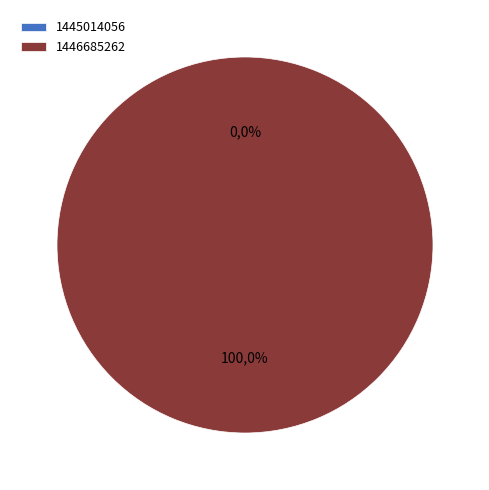

To the nearest percent, what is the combined percentage of 1446685262 and 1445014056?

100%